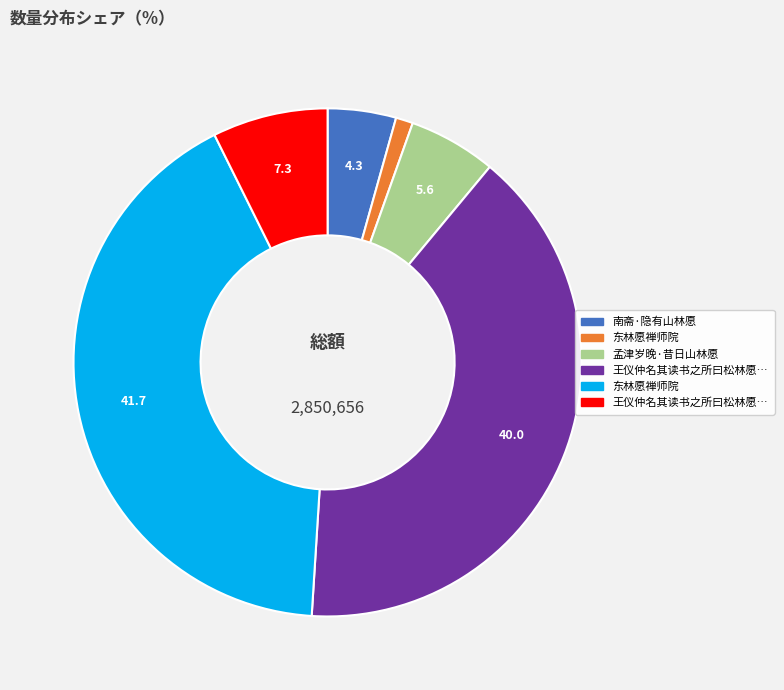

Is there a majority slice in this chart?

No